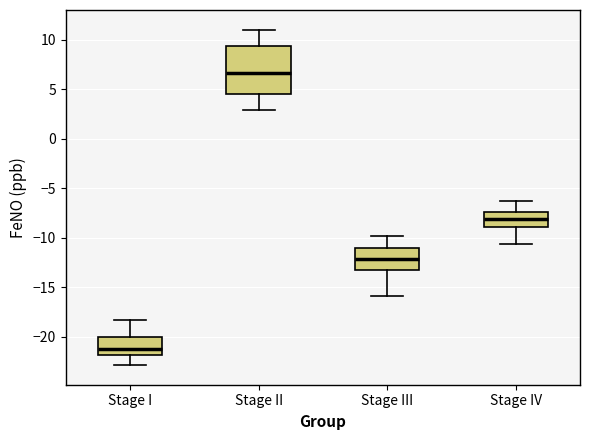

Reading left to right, read every box against the y-axis: the position of its median line, the range the box covers, and the ends of its whiskers. The values are not printed on the chart, so give them approximately, as read against the axis.

Stage I: median -21.5, box -22.0 to -20.0, whiskers -23.0 to -18.0
Stage II: median 6.5, box 4.5 to 9.5, whiskers 3.0 to 11.0
Stage III: median -12.0, box -13.0 to -11.0, whiskers -16.0 to -10.0
Stage IV: median -8.0, box -9.0 to -7.5, whiskers -10.5 to -6.5